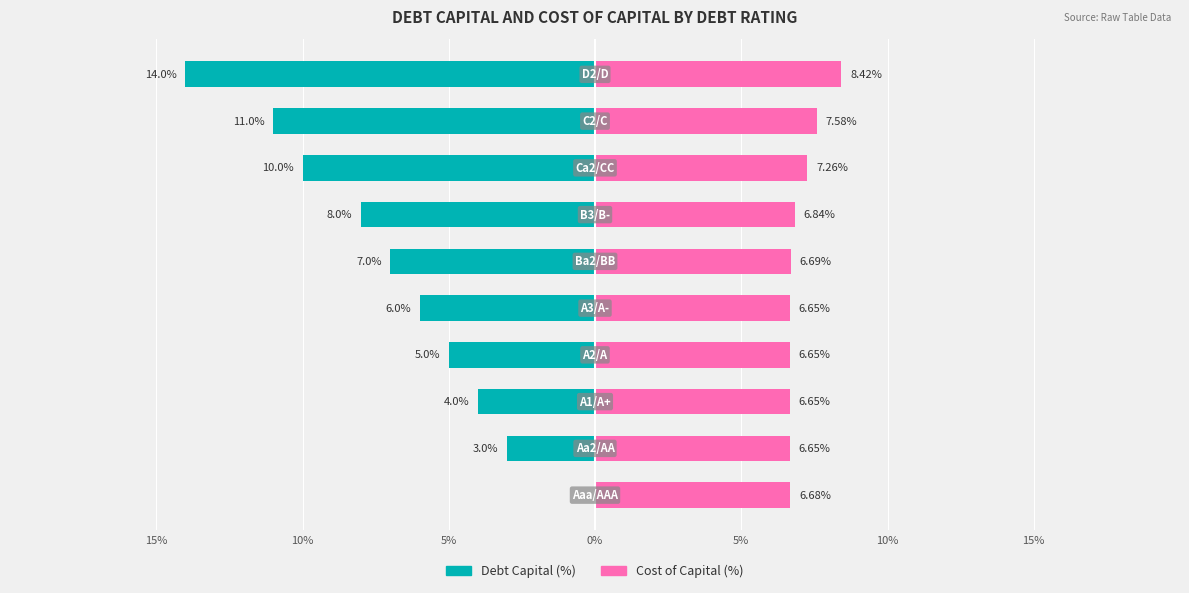

What are all the series names shown in the legend?

Debt Capital (%), Cost of Capital (%)